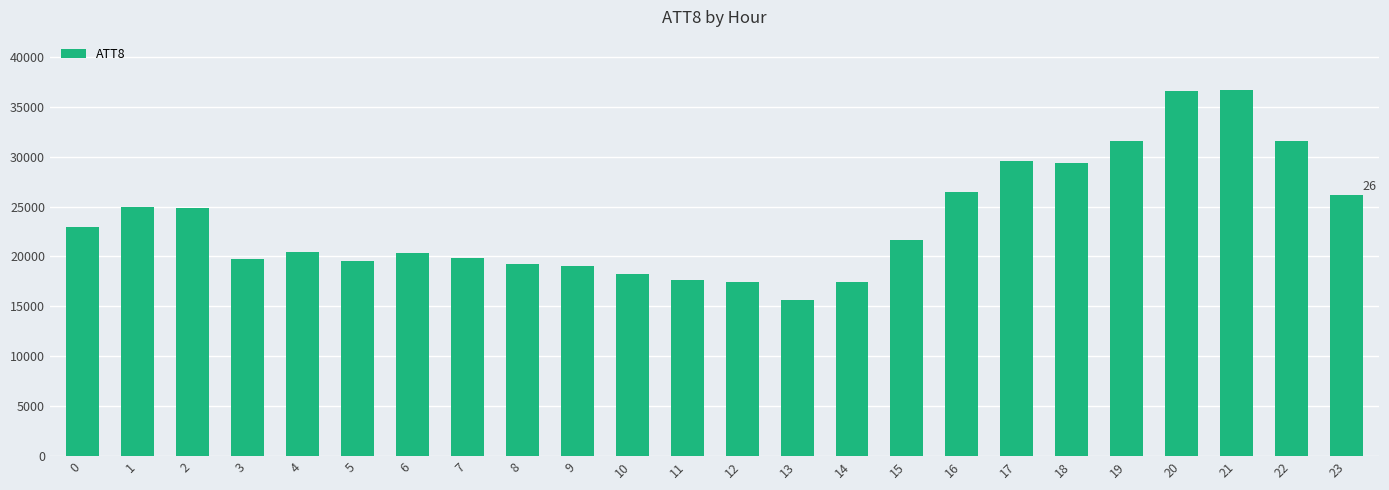

What is the minimum value shown in the chart?

15600